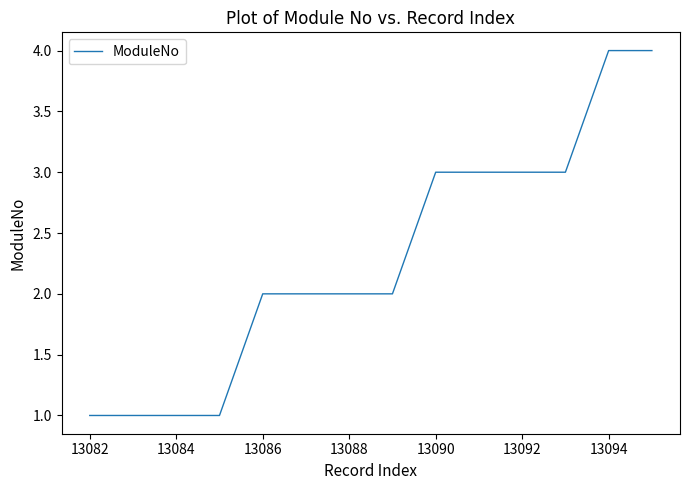

What is the difference between the maximum and minimum values?

3